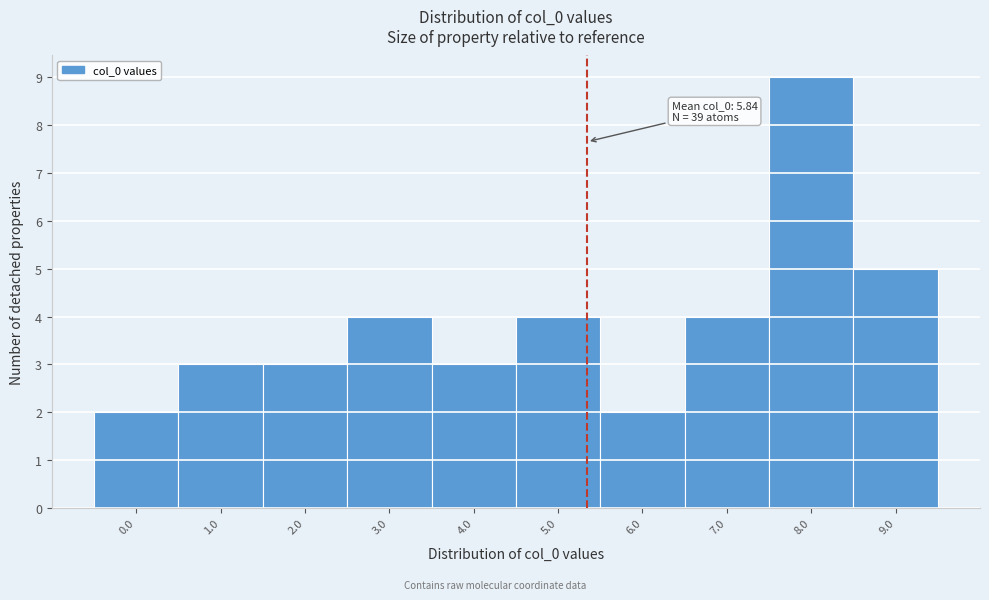

Reading left to right, what are all the values shown in this chart?

0.0=2	1.0=3	2.0=3	3.0=4	4.0=3	5.0=4	6.0=2	7.0=4	8.0=9	9.0=5